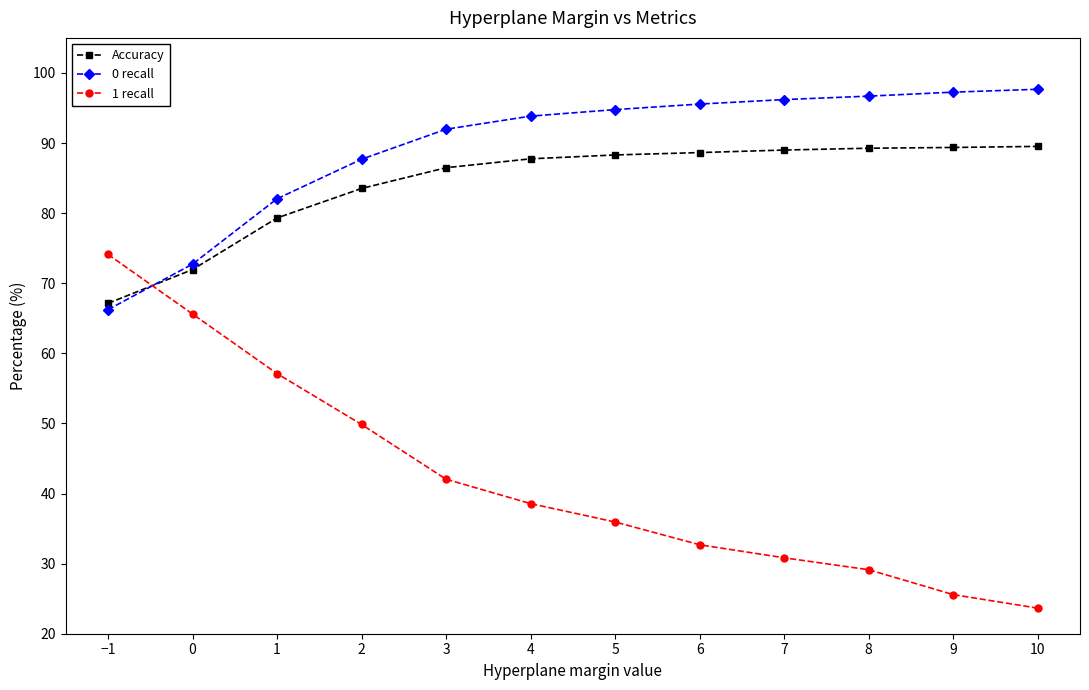

At 1, list the series in order from largest to smallest.

0 recall, Accuracy, 1 recall